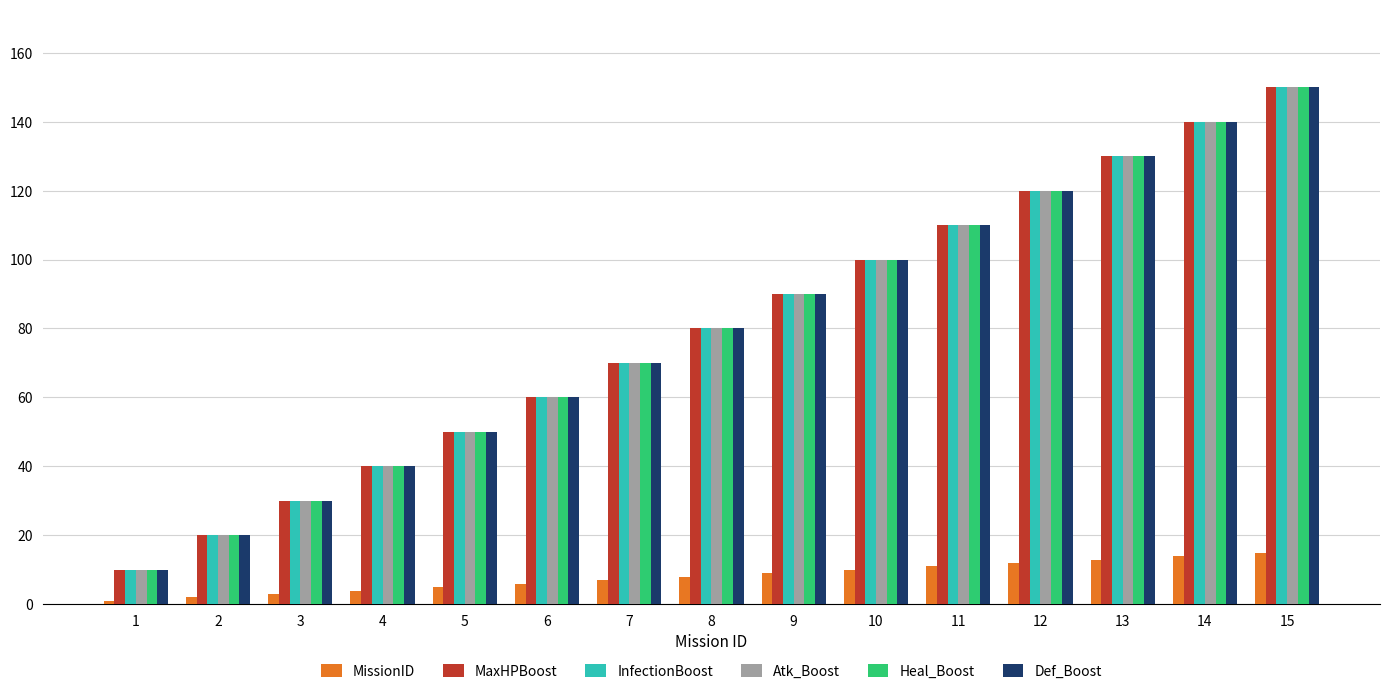

Rank the categories by MaxHPBoost value from lowest to highest.

1, 2, 3, 4, 5, 6, 7, 8, 9, 10, 11, 12, 13, 14, 15